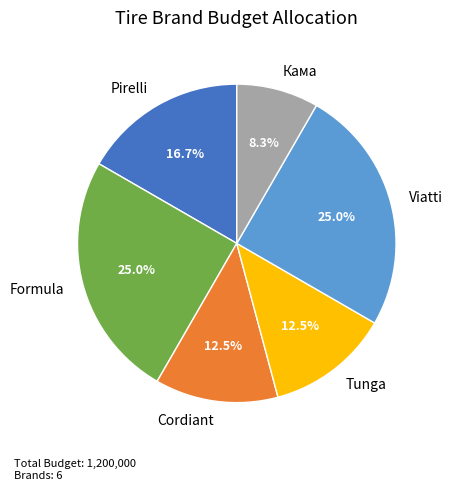

To the nearest percent, what is the combined percentage of Pirelli and Formula?

42%